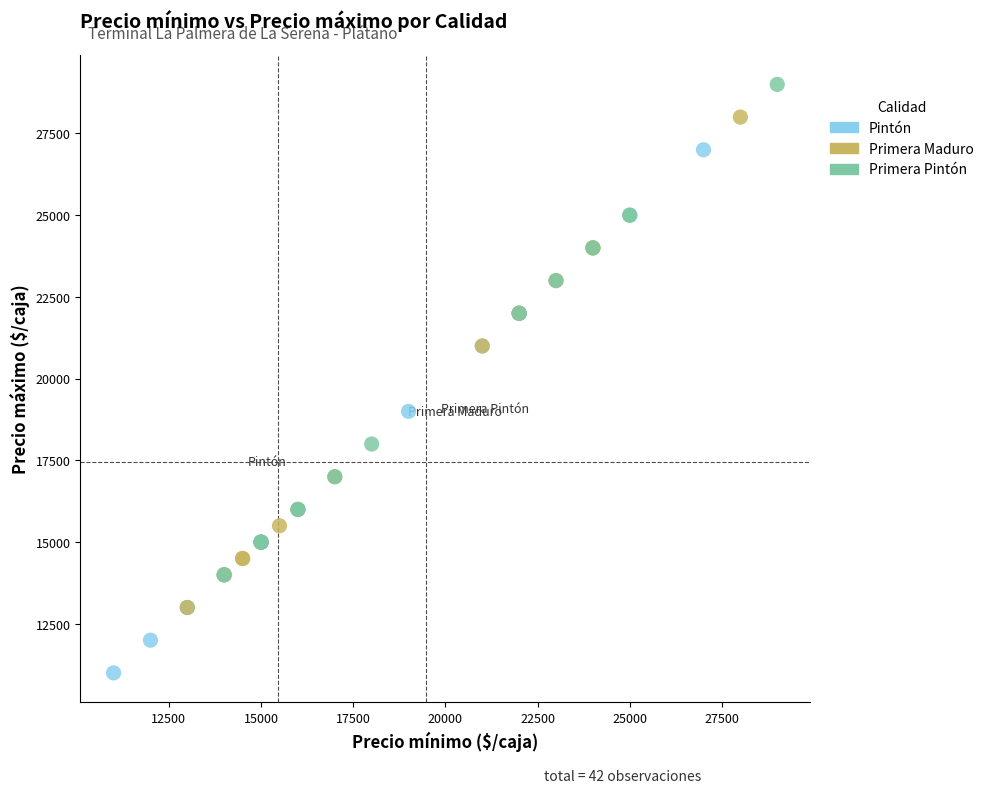

Which series contains the lowest Y value?

Pintón